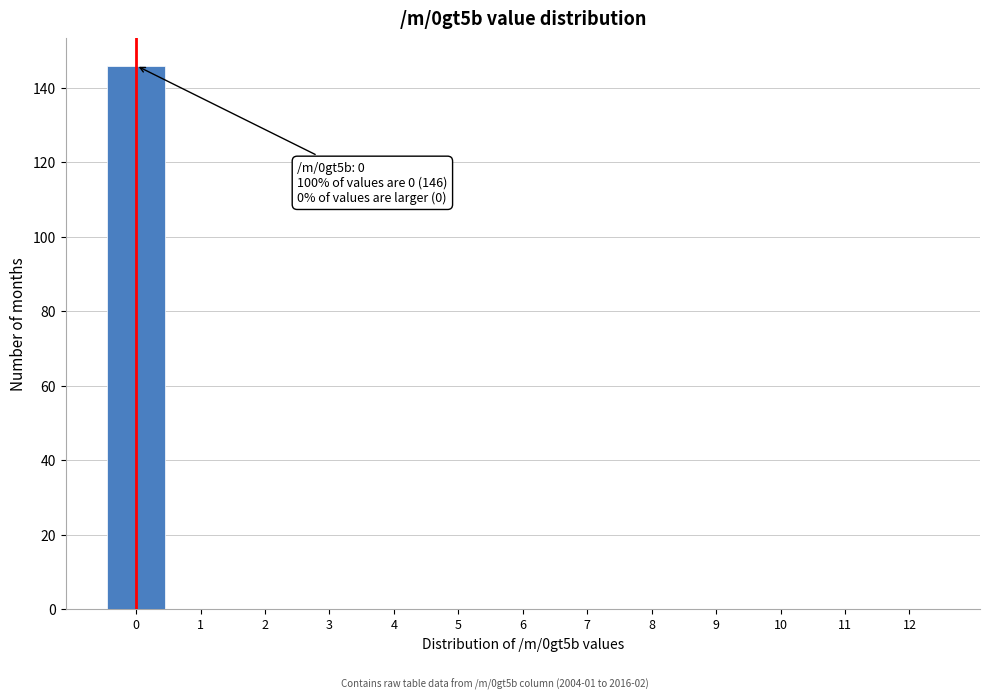

Reading left to right, what are all the values shown in this chart?

0=146	1=0	2=0	3=0	4=0	5=0	6=0	7=0	8=0	9=0	10=0	11=0	12=0